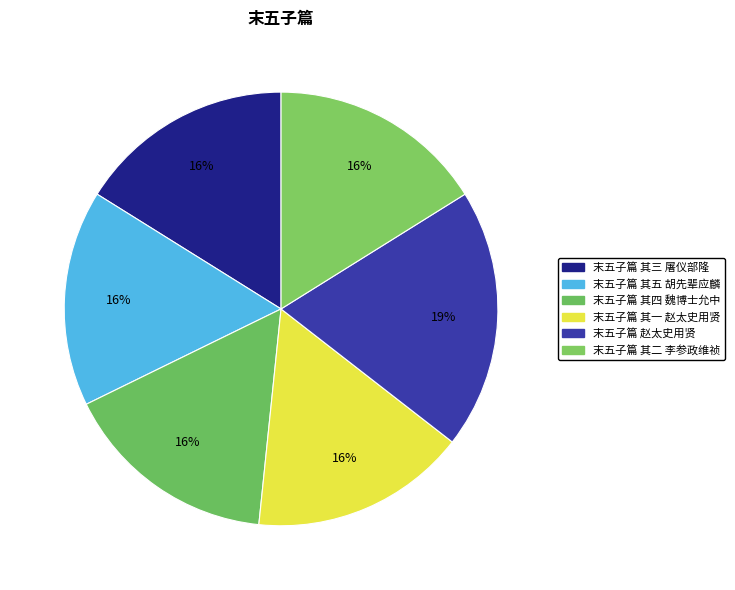

Combined, do 末五子篇 其四 魏博士允中 and 末五子篇 其五 胡先辈应麟 account for over 50%?

No